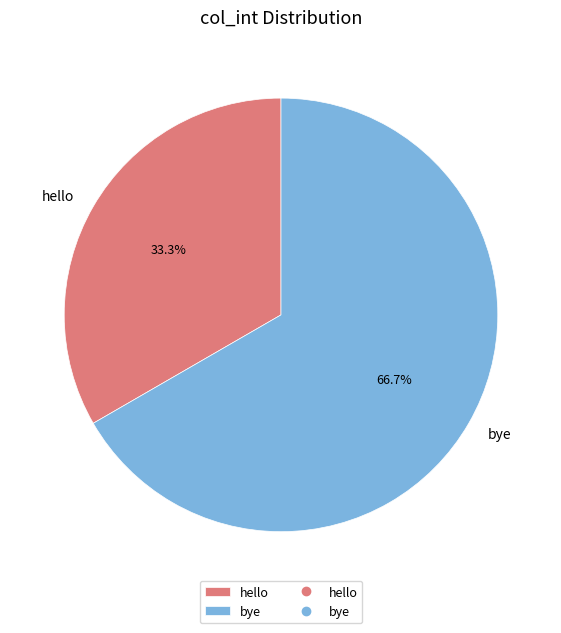

What is the smallest slice in the pie chart?

hello